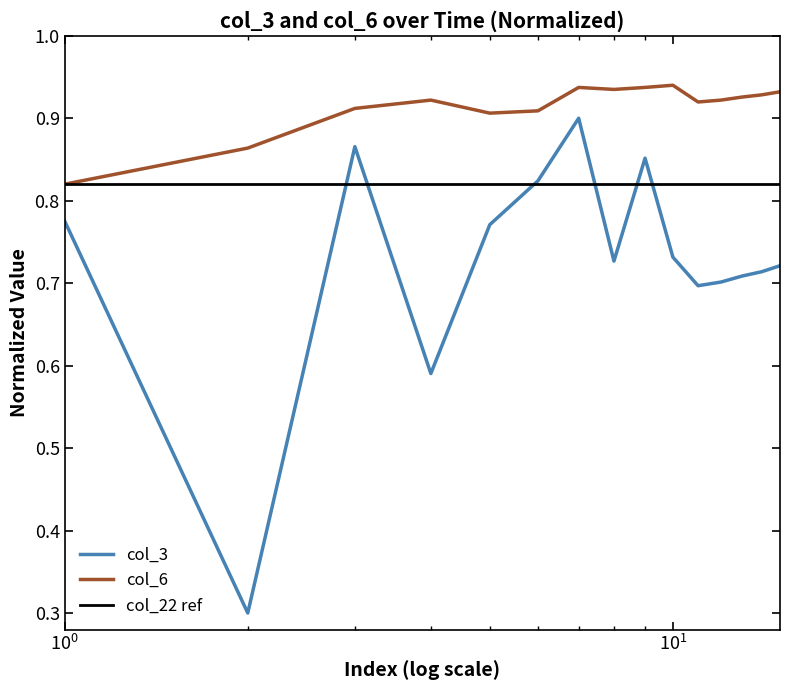

What is the lowest value of the col_3 series?

0.3